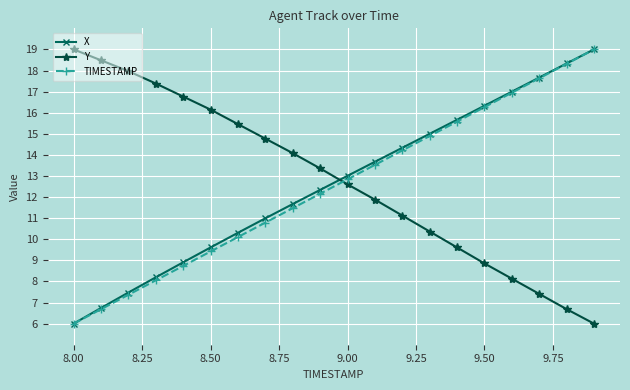

What is the lowest value of the X series?

6.0